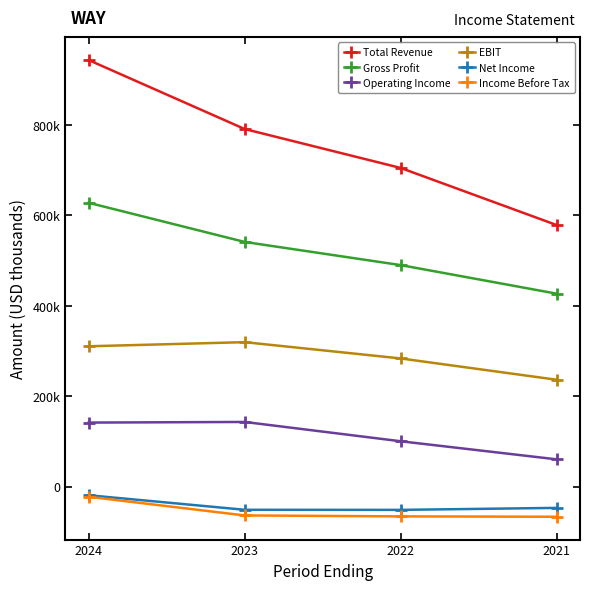

What is the difference between the highest and lowest values at 2021?

645300